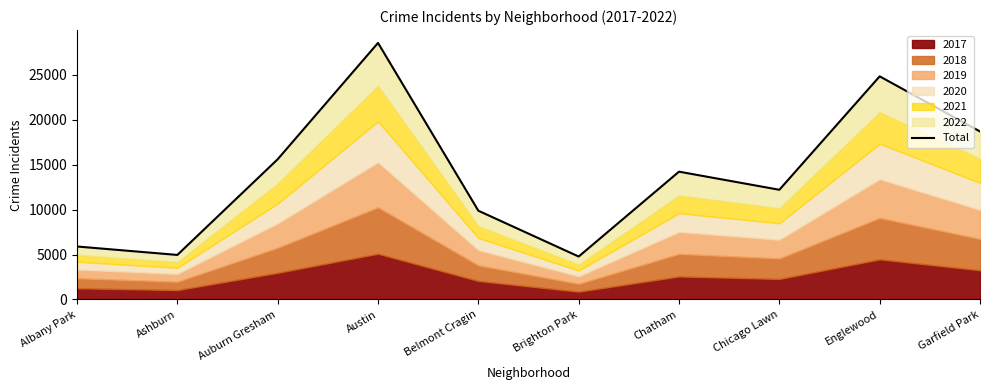

What is the value of the 5th point from the left?

9879